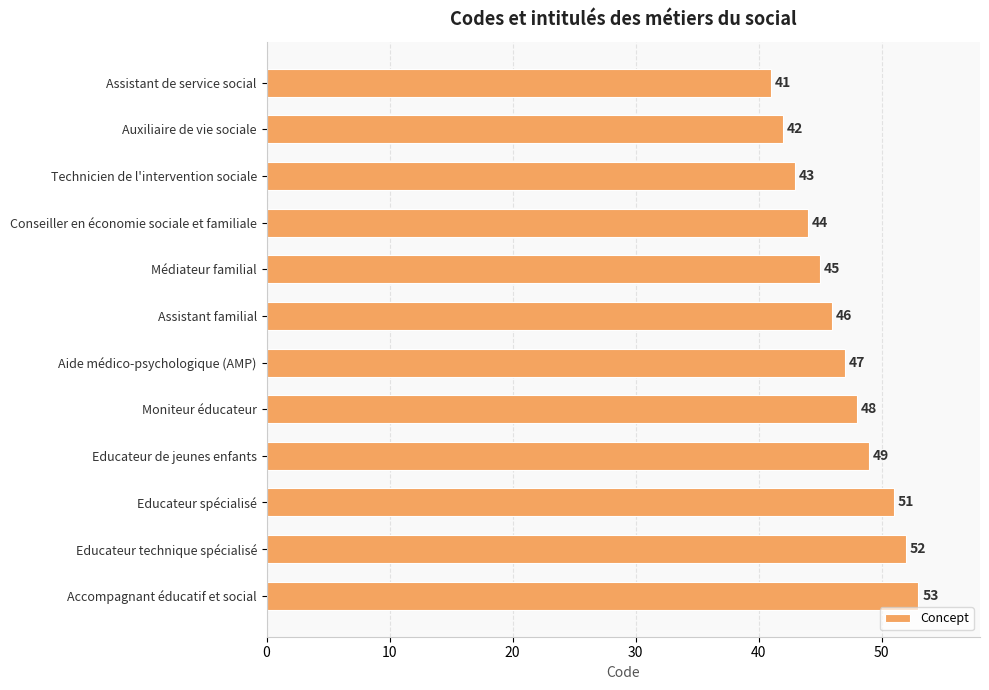

Reading bottom to top, list all the values displayed in this chart.

53	52	51	49	48	47	46	45	44	43	42	41